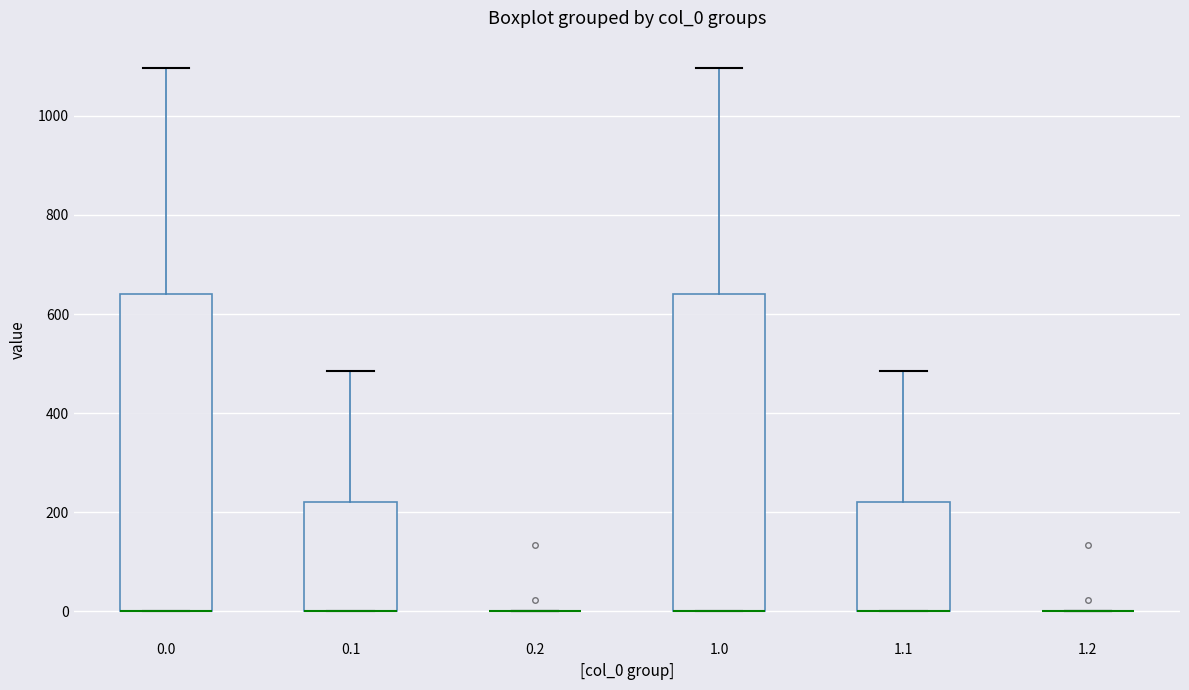

Reading left to right, transcribe this box plot: for each box, give where its median line is, the range the box spans, and where its two whiskers end, as read against the y-axis. The values are not printed on the chart, so give them approximately, as read against the axis.

0.0: median 0 (drawn on the box's lower edge), box 0 to 640, whiskers 0 to 1100
0.1: median 0 (drawn on the box's lower edge), box 0 to 220, whiskers 0 to 480
0.2: box collapsed to a line at 0, whiskers 0 to 0
1.0: median 0 (drawn on the box's lower edge), box 0 to 640, whiskers 0 to 1100
1.1: median 0 (drawn on the box's lower edge), box 0 to 220, whiskers 0 to 480
1.2: box collapsed to a line at 0, whiskers 0 to 0